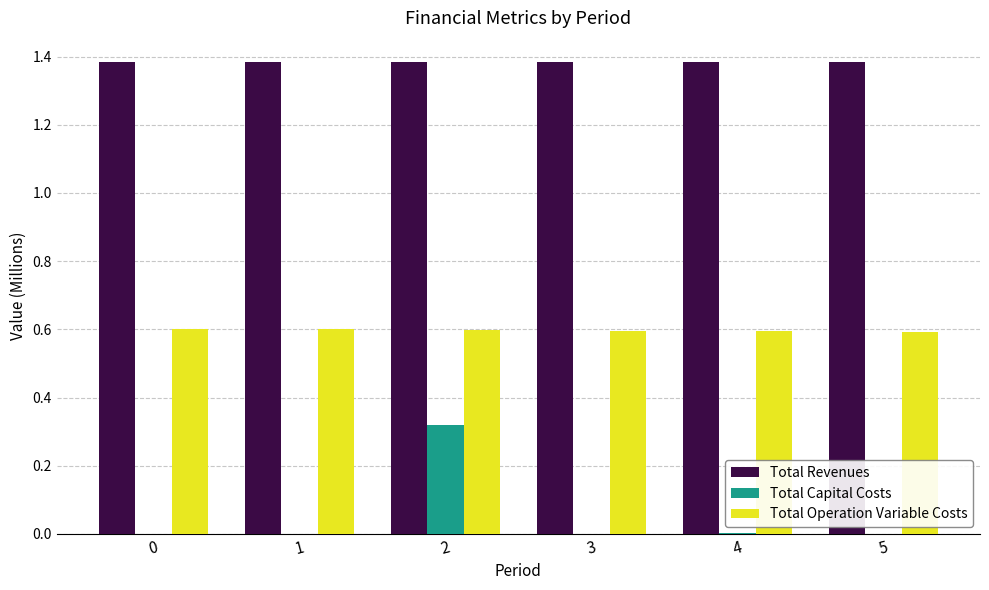

What is the average value of the Total Operation Variable Costs series?

0.6